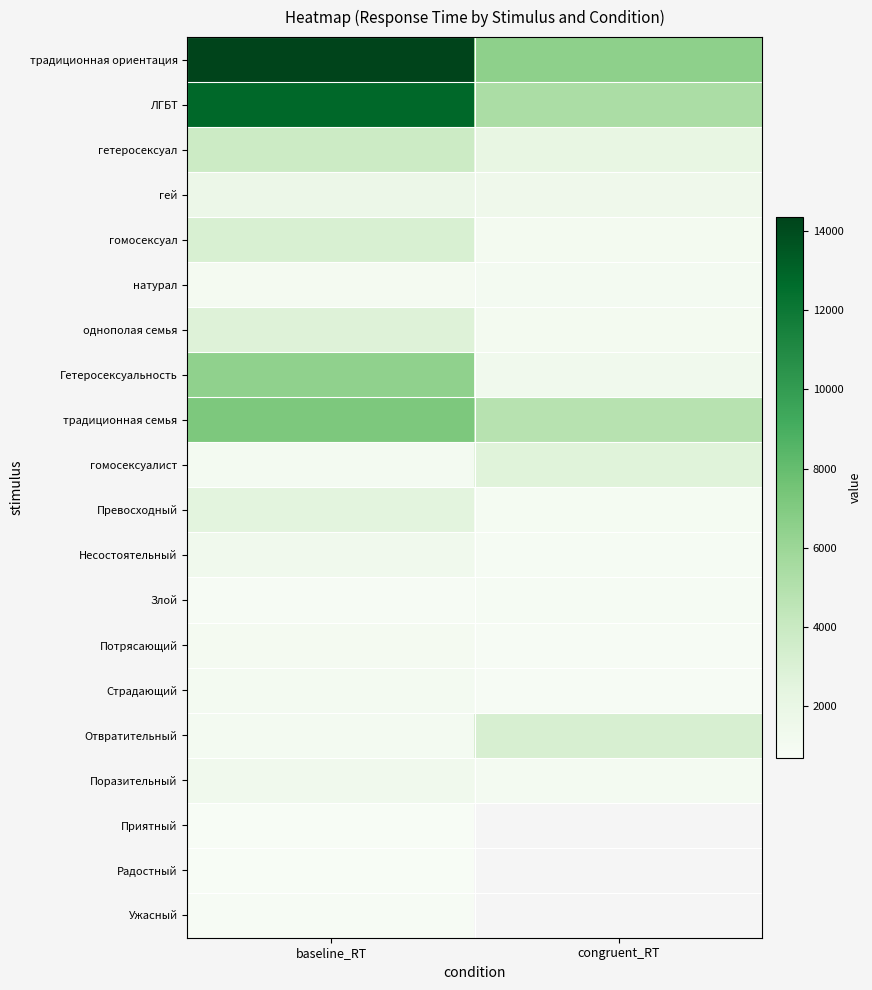

Which category has the lowest value in the Ужасный series?

baseline_RT